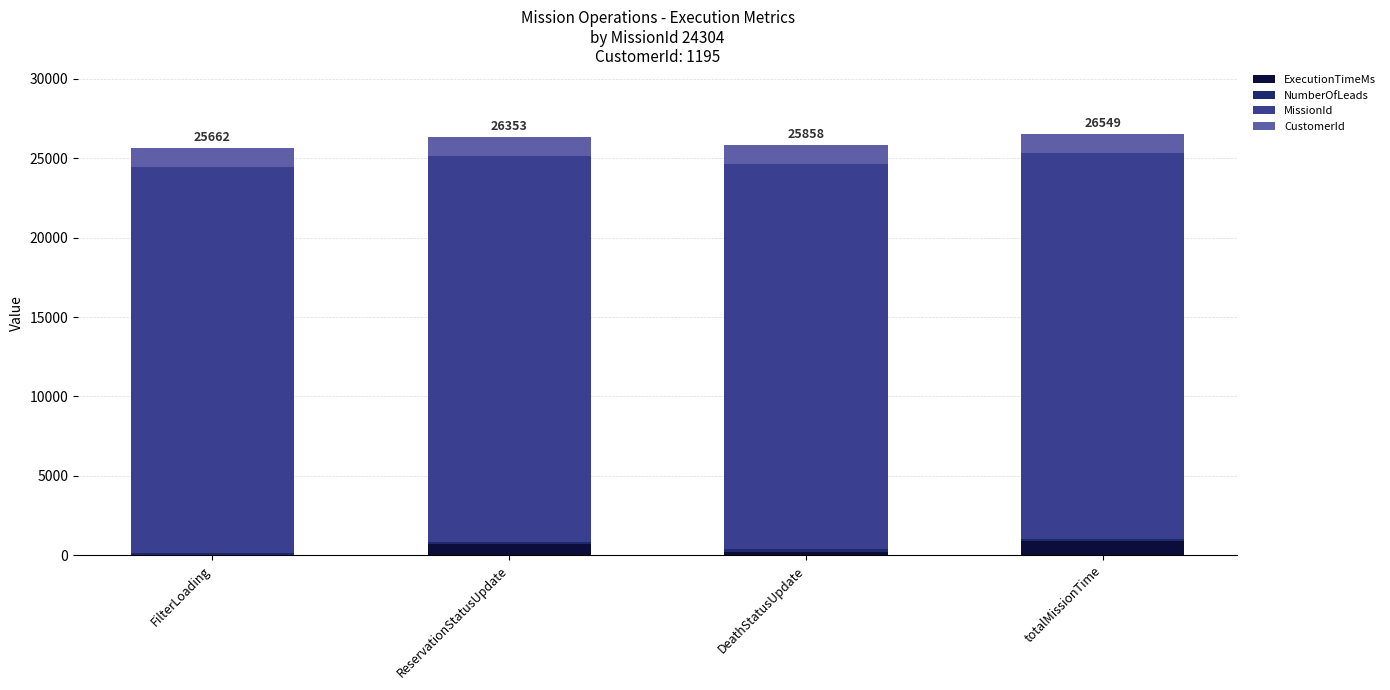

Are the bars grouped side by side (vs. stacked)?

No